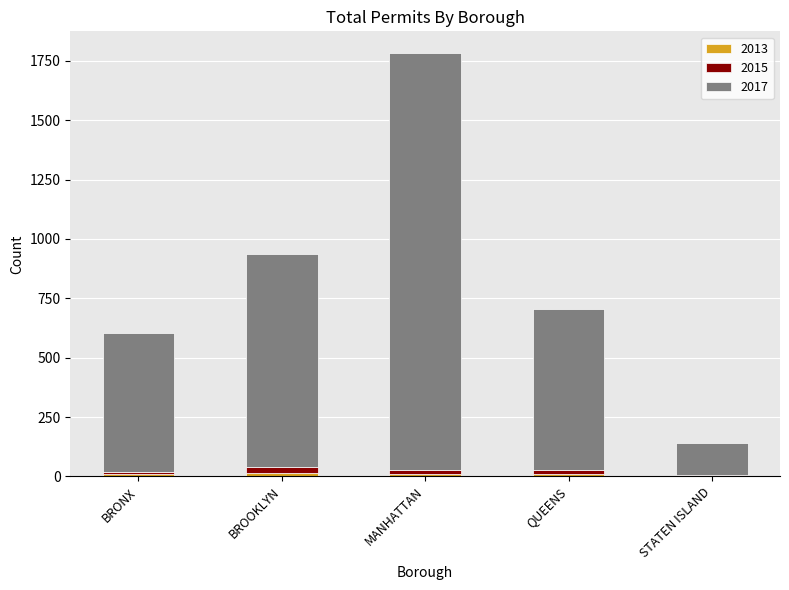

At which category is the sum across all series the highest?

MANHATTAN